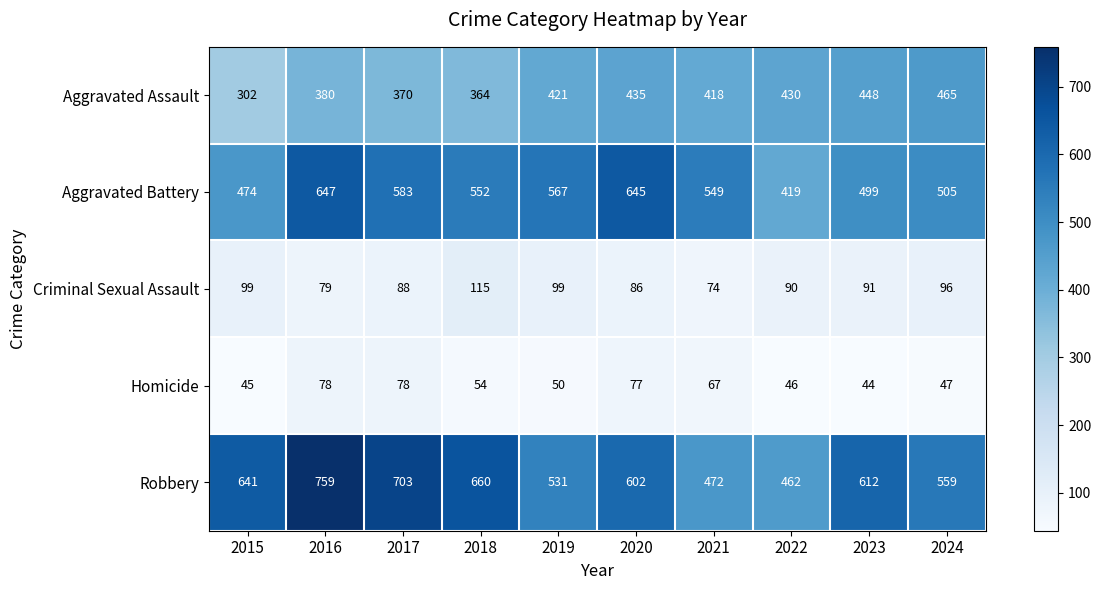

What is the average value of the Homicide series?

59